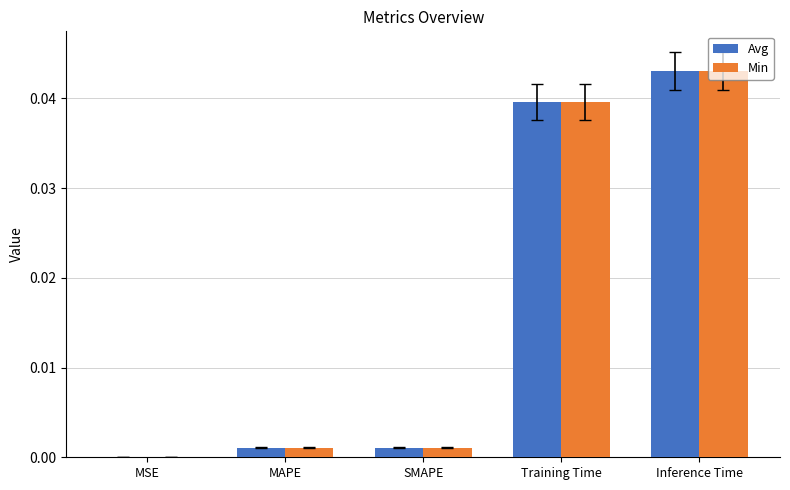

Is it true that Avg equals 0.0 at MAPE?

True